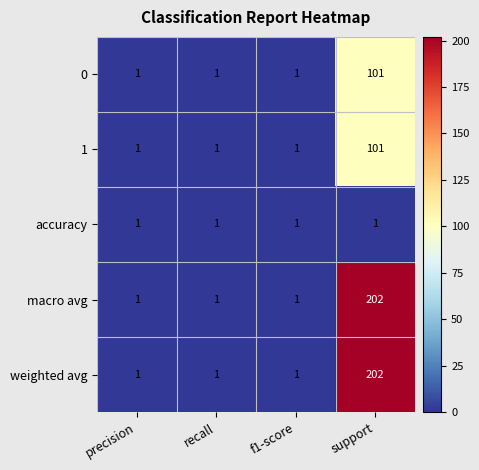

Is it true that 0 equals 101 at support?

True